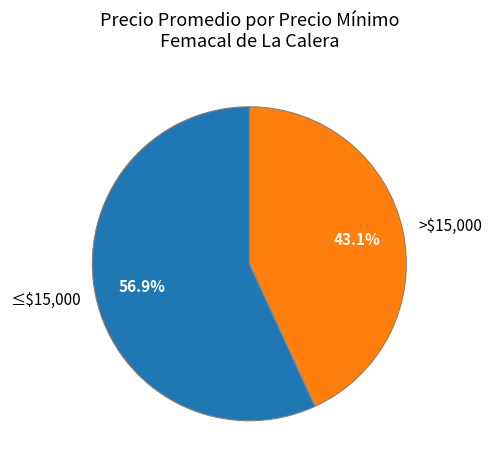

What percentage is NOT represented by ≤$15,000?

43.1%